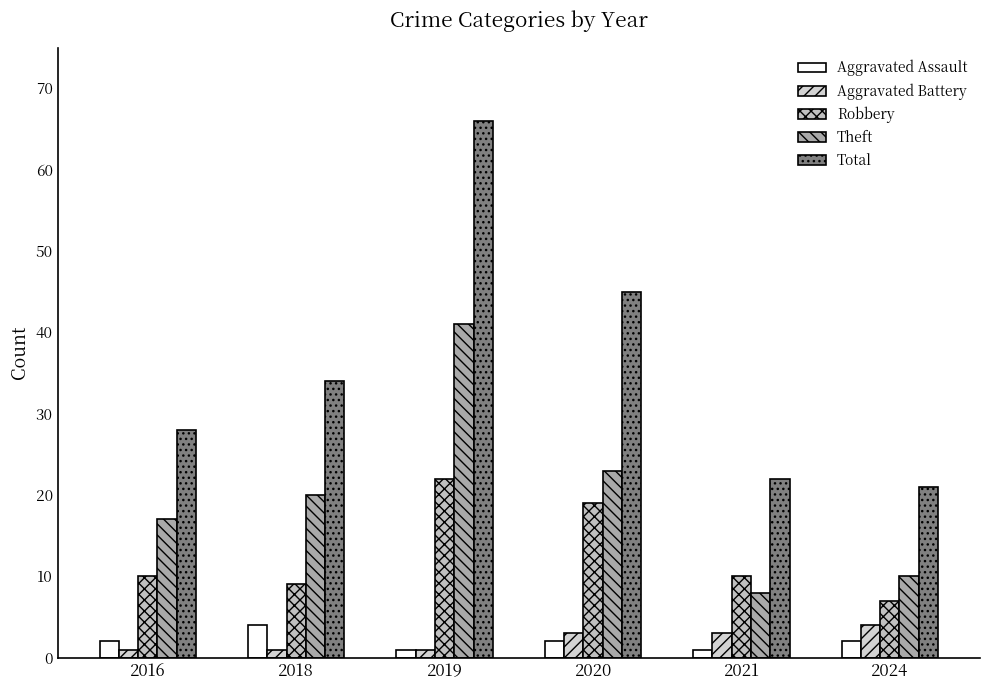

Which series has the widest spread of values?

Total